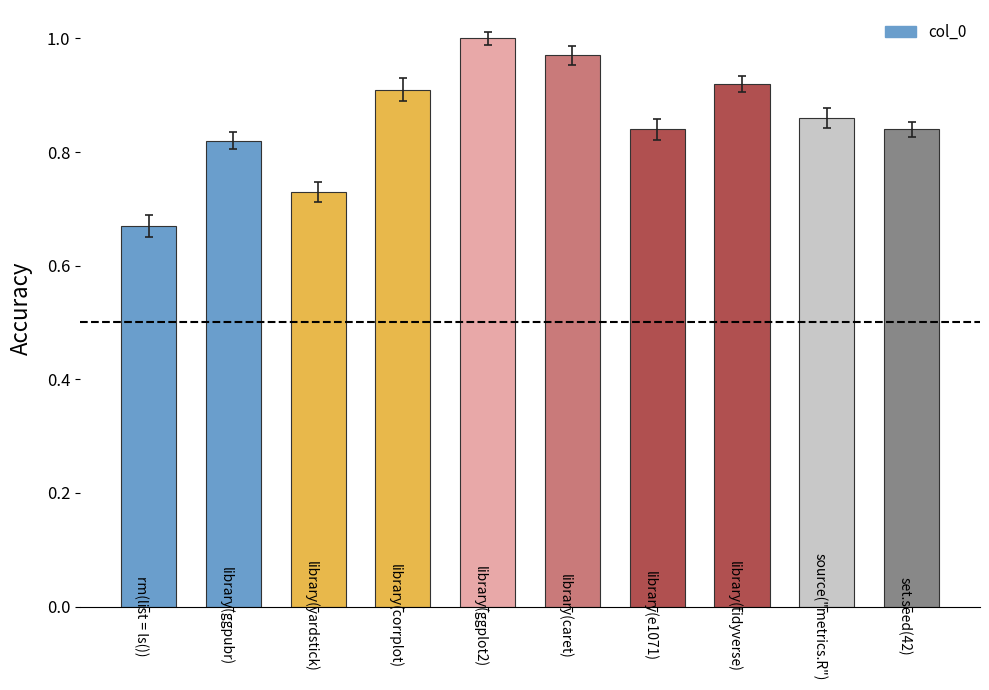

What is the difference between the maximum and minimum values?

0.3